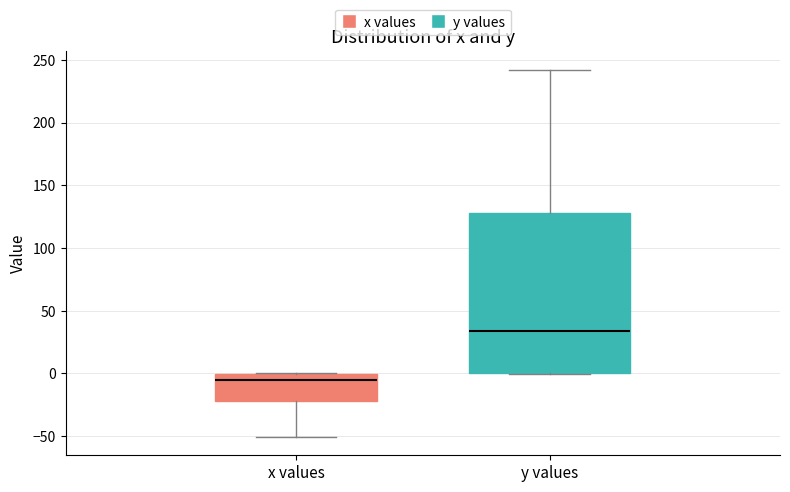

Where does the median line of the box for x values sit on the y-axis? The values are not printed on the chart, so give them approximately, as read against the axis.

-5